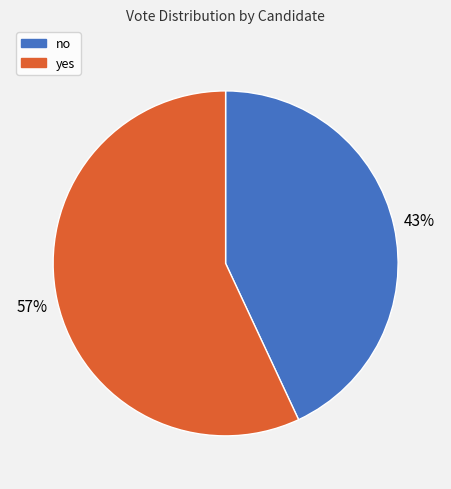

Is there a majority slice in this chart?

Yes